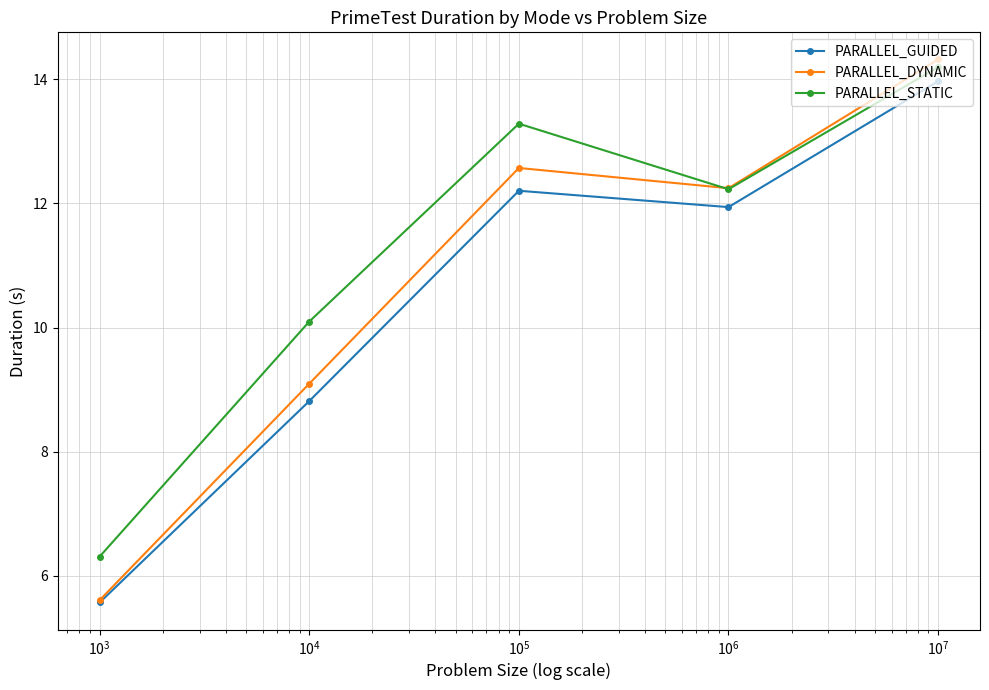

Which series has the largest range (max minus min)?

PARALLEL_DYNAMIC